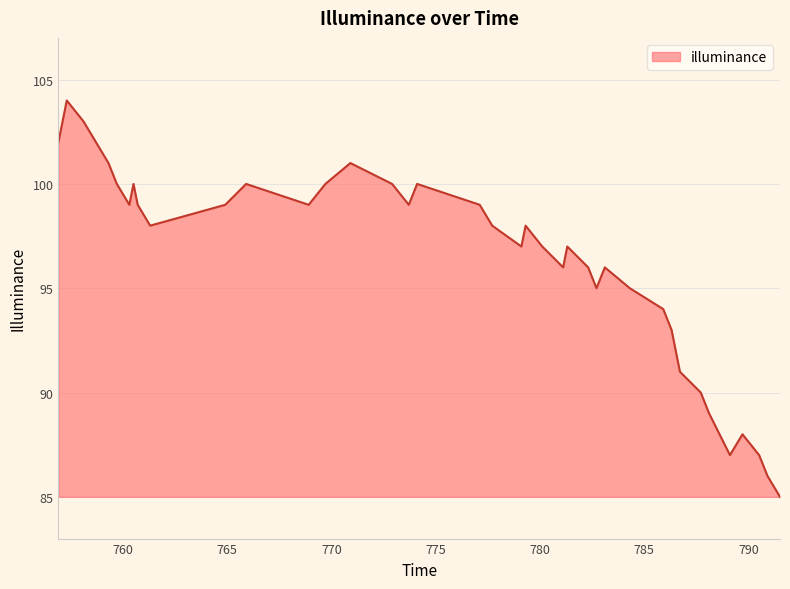

What is the minimum value shown in the chart?

85